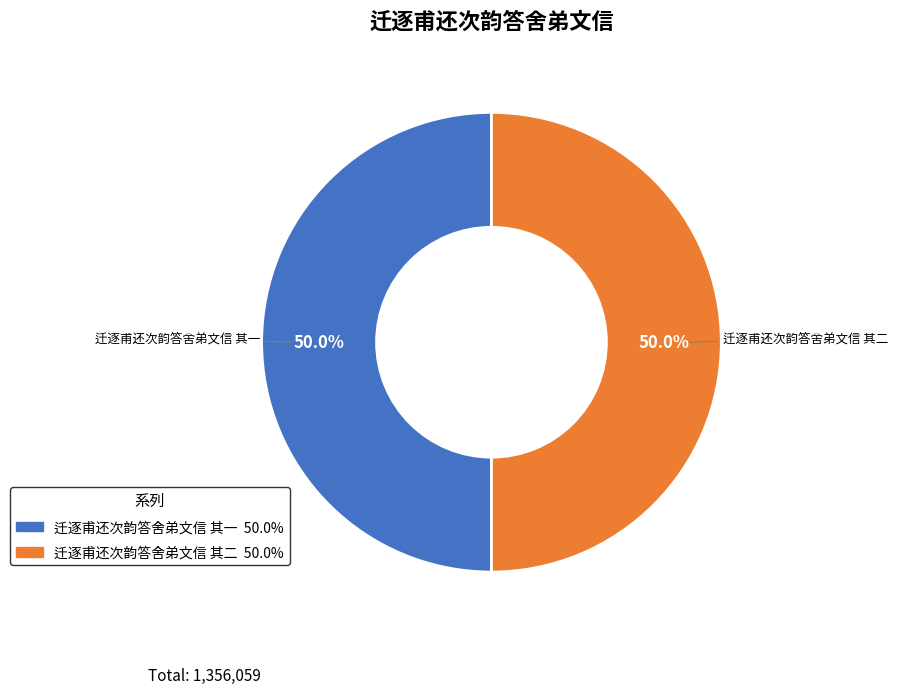

Approximately how many times larger is the value at 迁逐甫还次韵答舍弟文信 其二 compared to 迁逐甫还次韵答舍弟文信 其一?

1.0